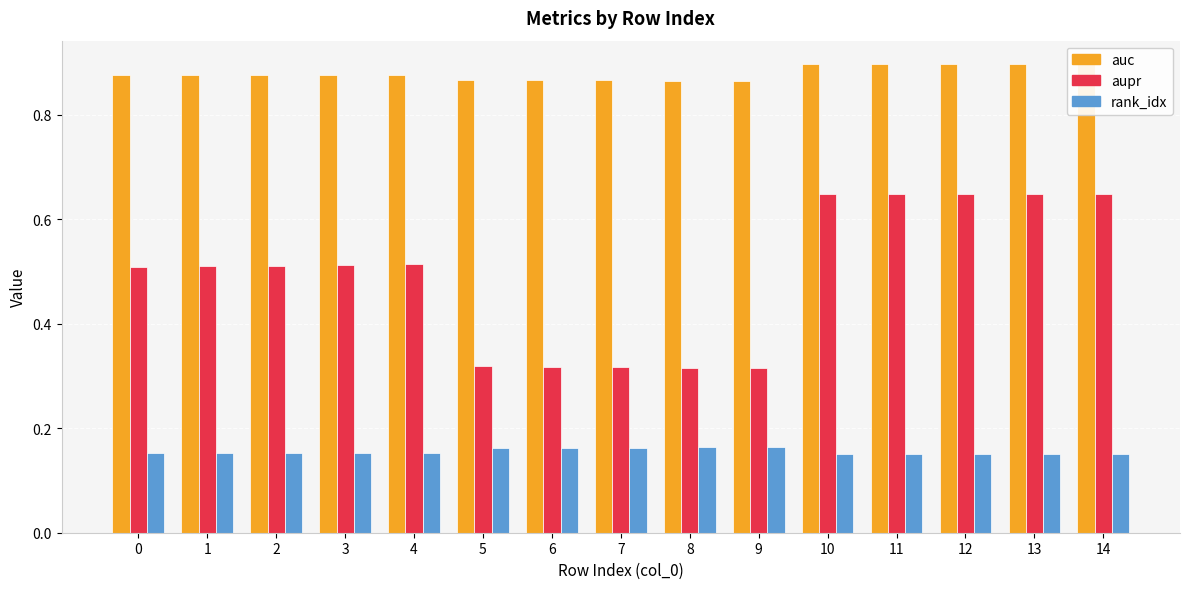

What is the sum of all aupr values?

7.4